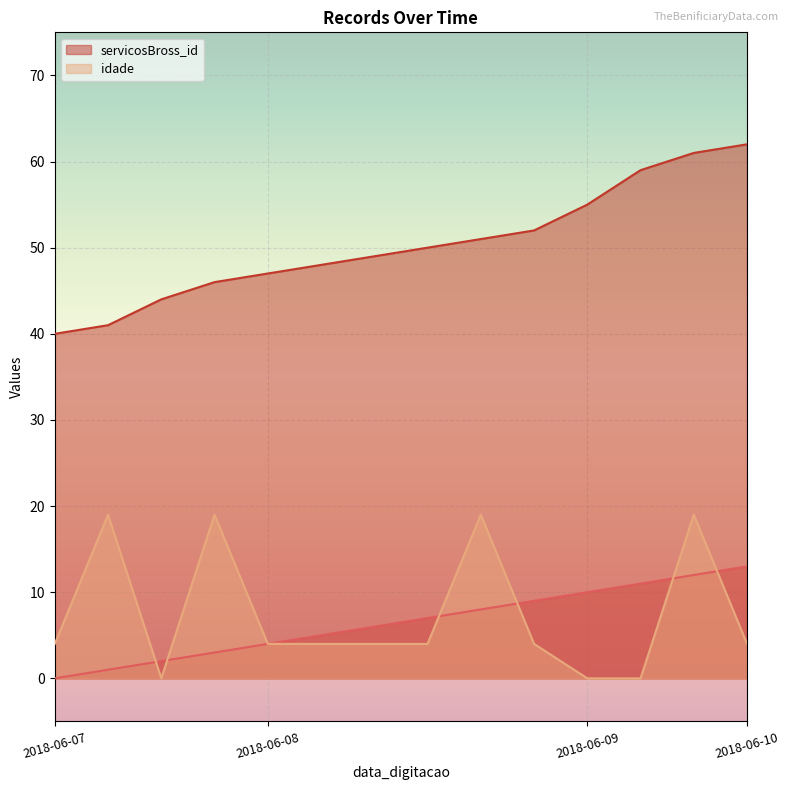

What is the value of the _NúmLinha point at the 12th from the left?

11